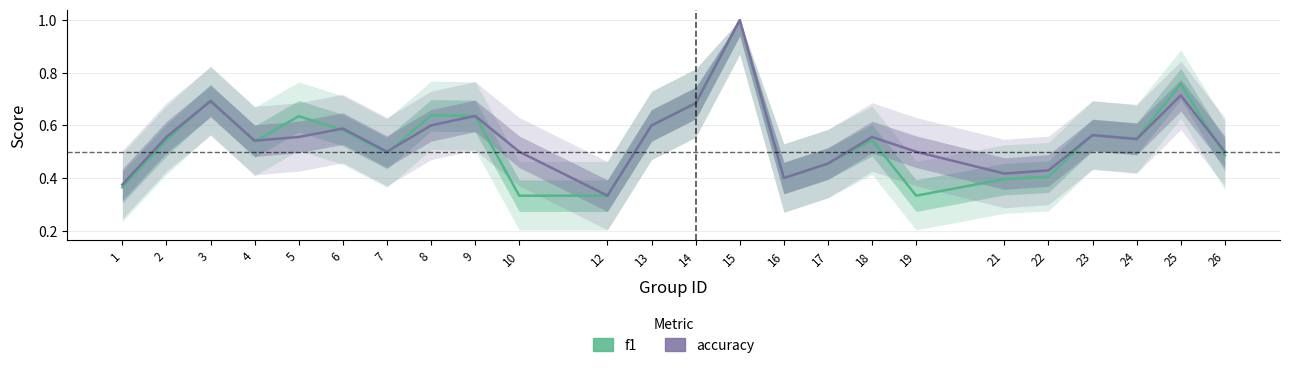

What is the difference between the second highest and minimum values in the f1 series?

0.4